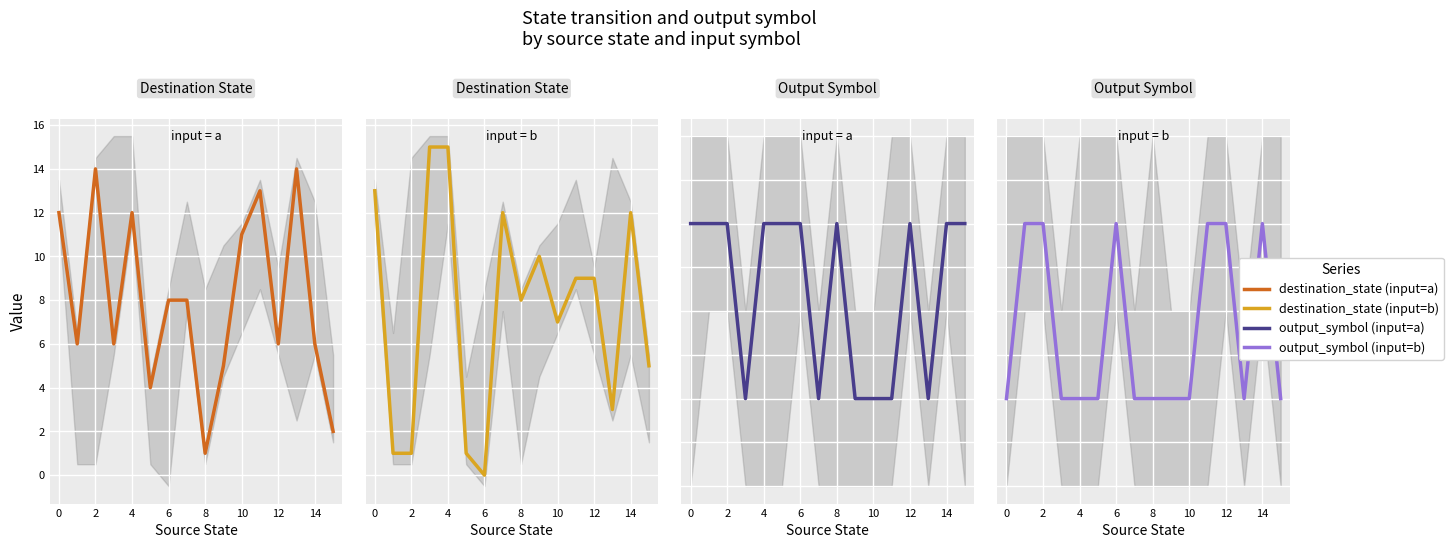

What is the value of the output_symbol (input=b) point at the 11th from the left?

1